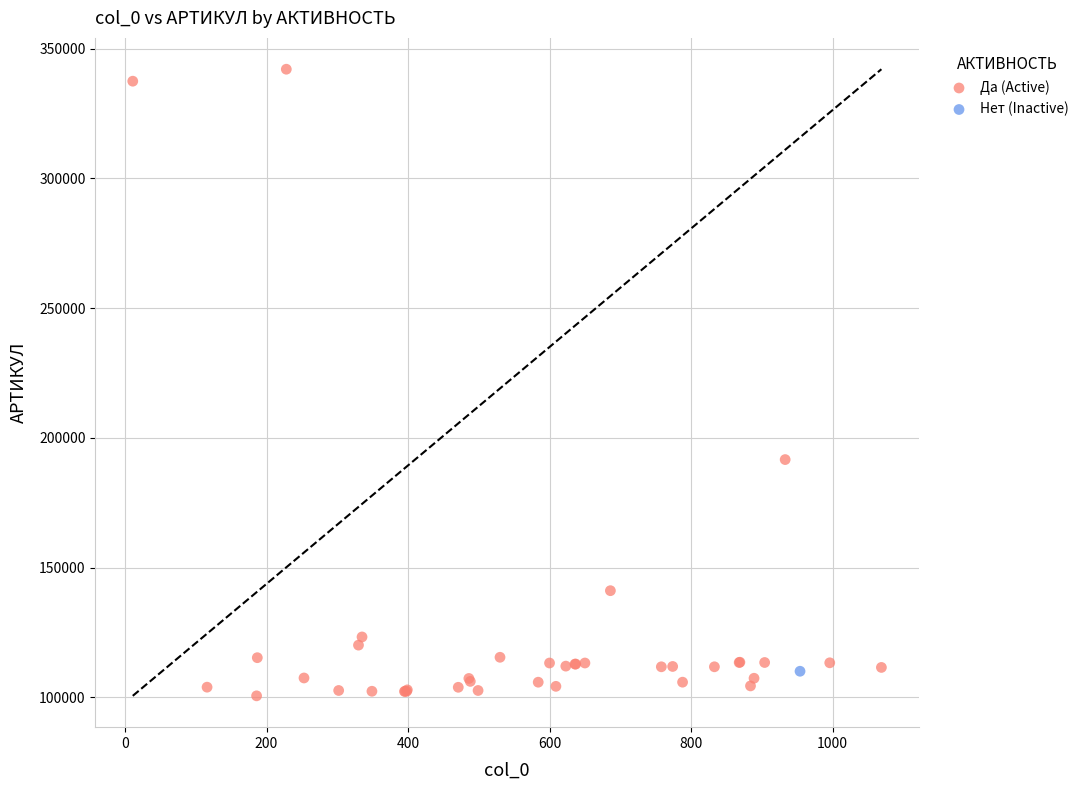

What are all the series names shown in the legend?

Да (Active), Нет (Inactive)